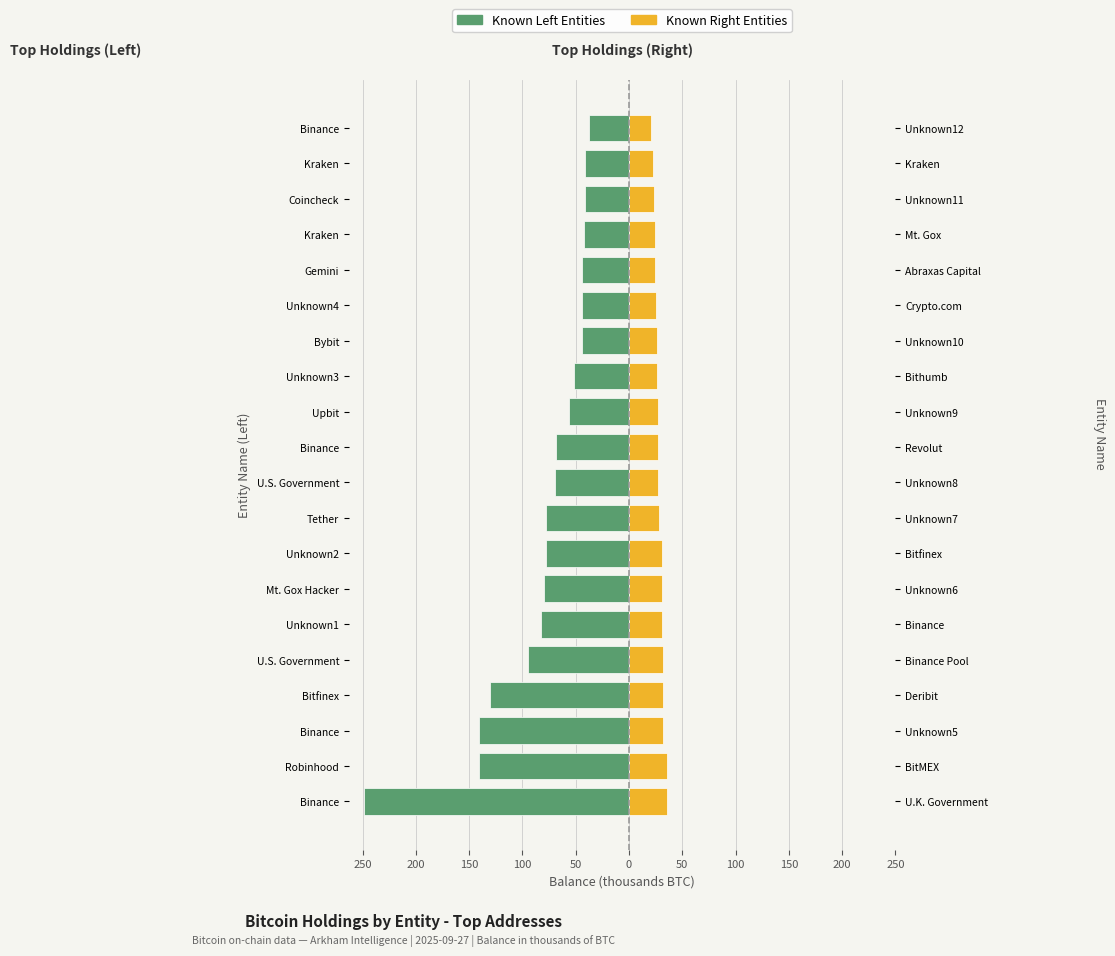

At how many categories does at least one series exceed -191?

20